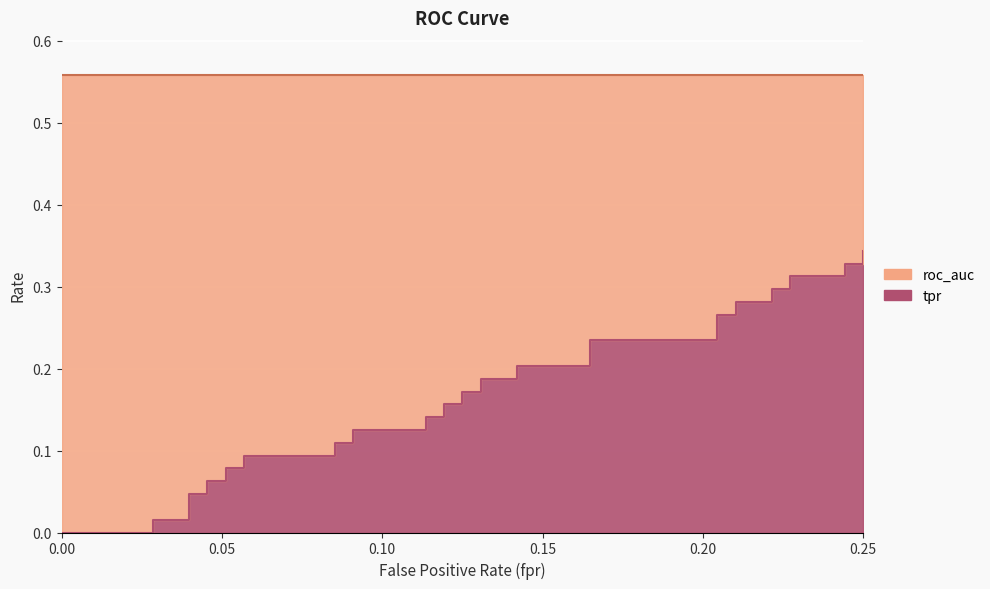

The value at 0.03977272727272727 is 0.0. True or false?

False